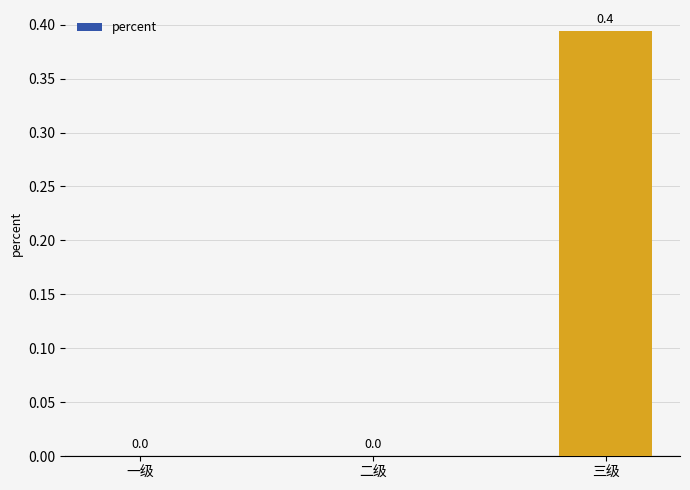

Are the bars horizontal?

No